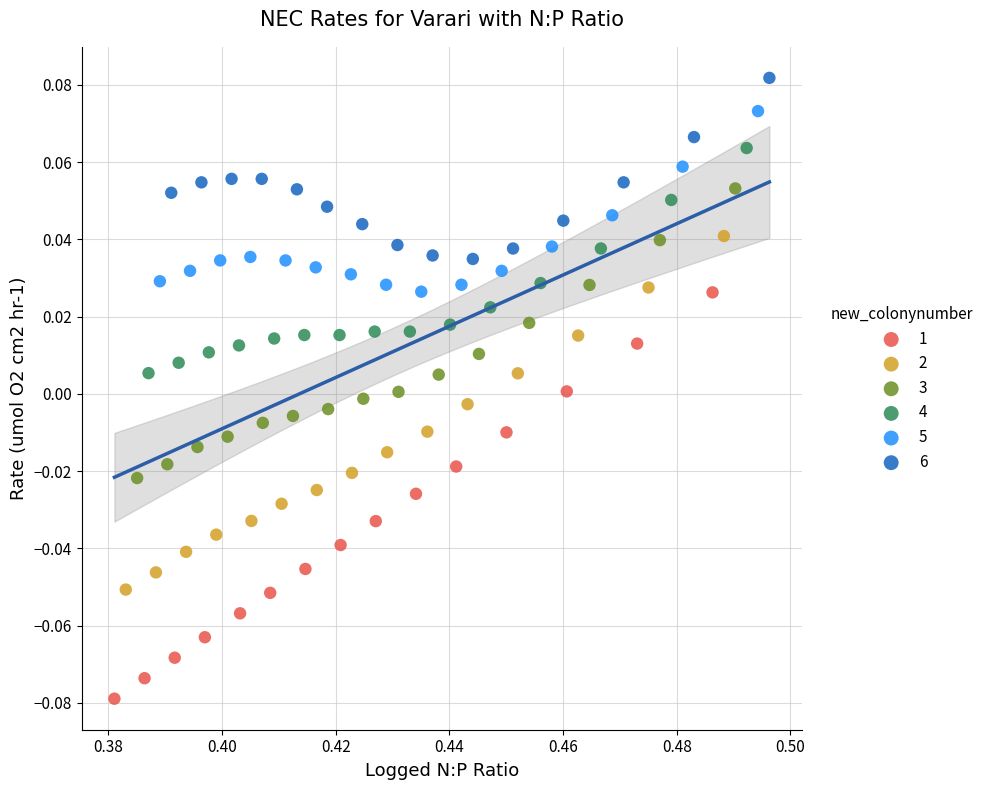

Which series reaches the maximum Y coordinate?

6